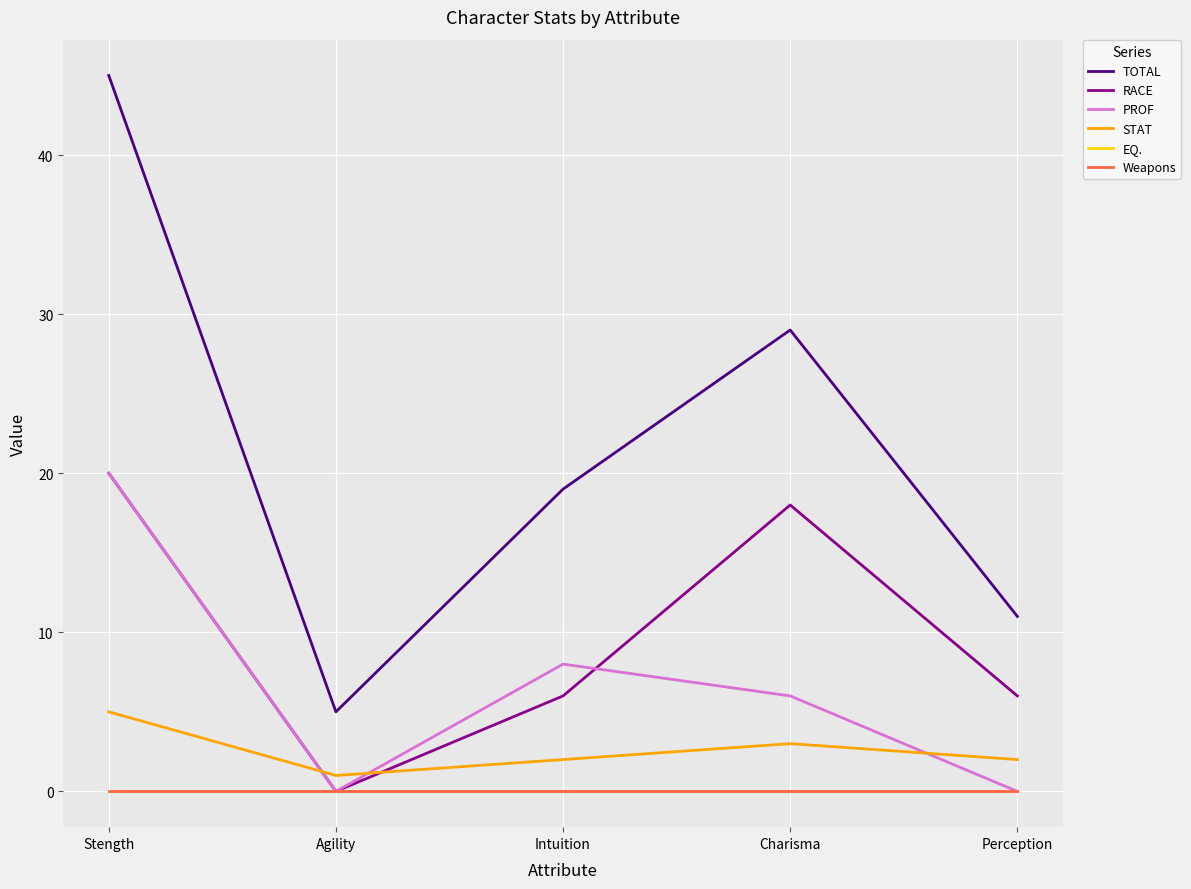

Does the chart have visible grid lines?

Yes